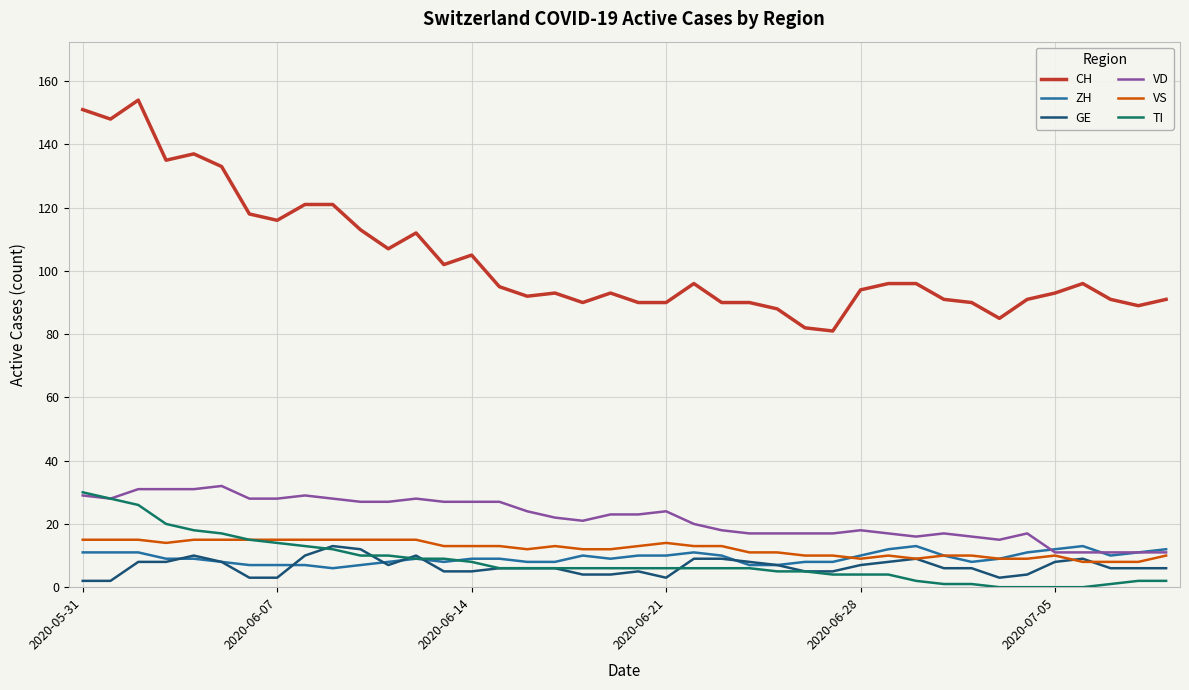

At how many categories does at least one series exceed 47?

40